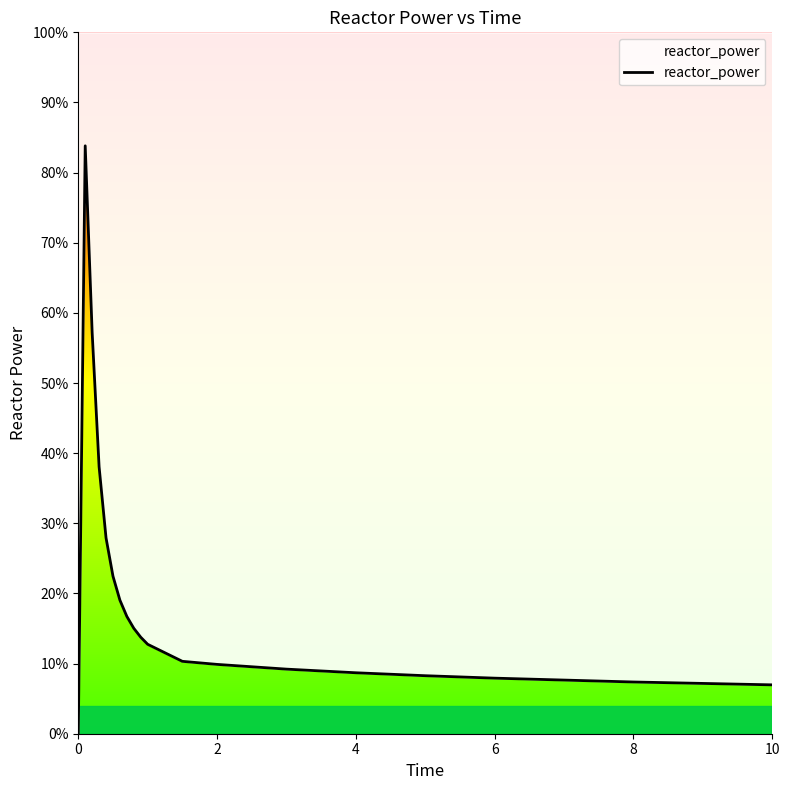

How many positive values are there?

18